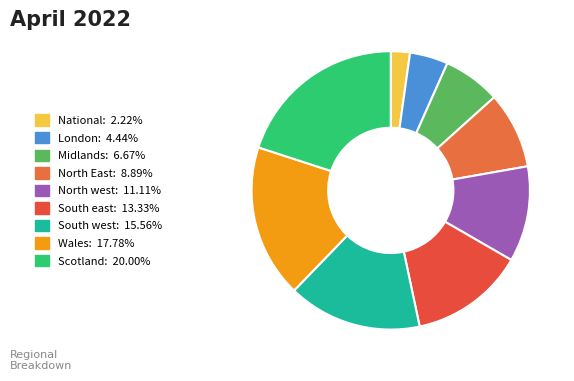

Does Scotland account for over 50% of the chart?

No